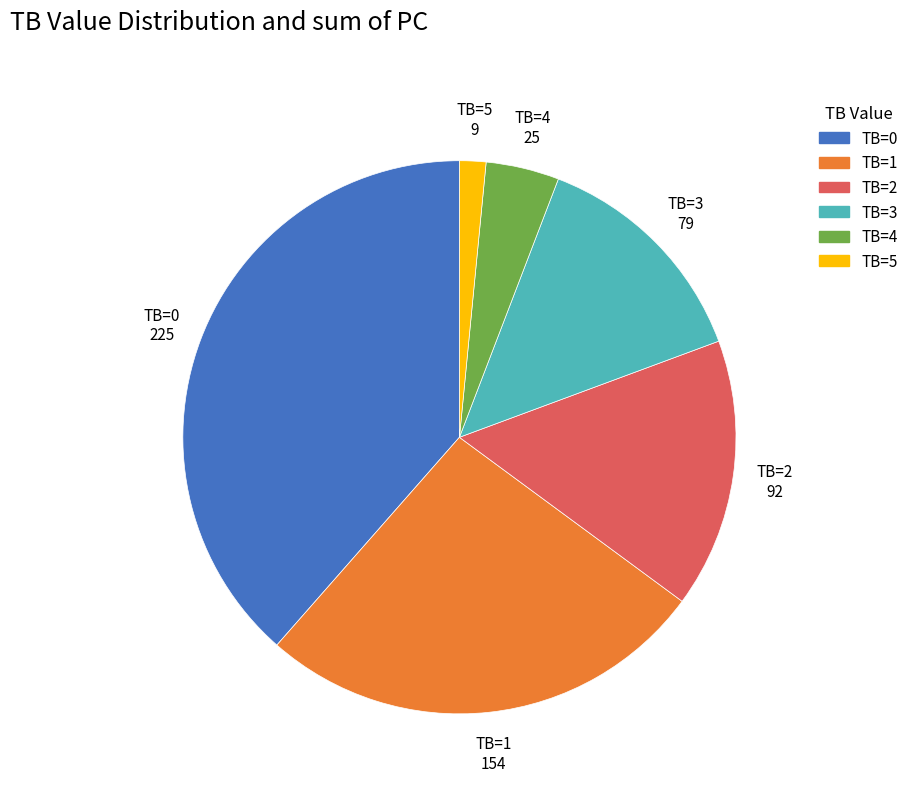

Is there a majority slice in this chart?

No